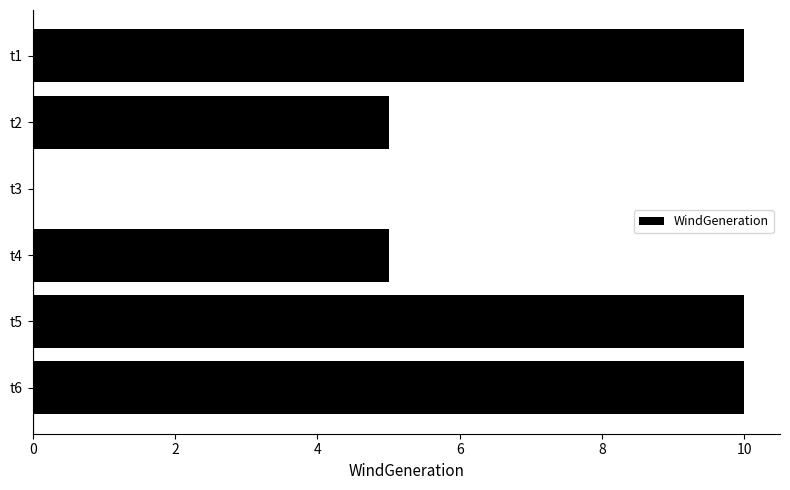

What is the sum of the values at t6 and t4?

15